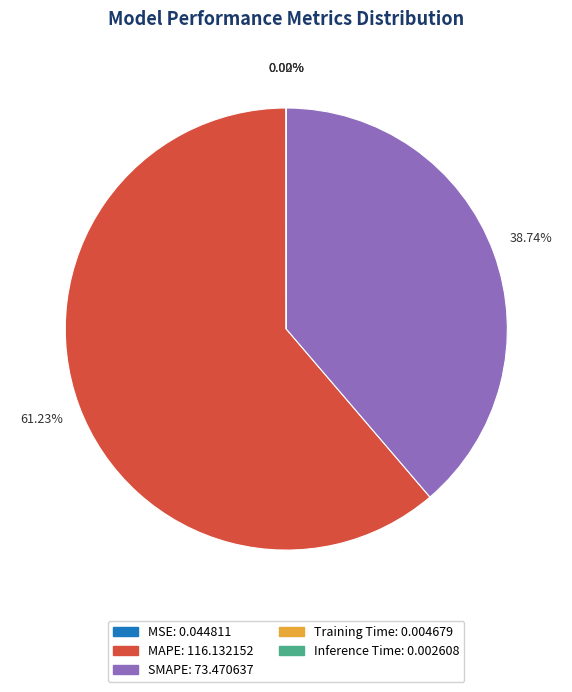

Which category has the biggest portion of the pie?

MAPE